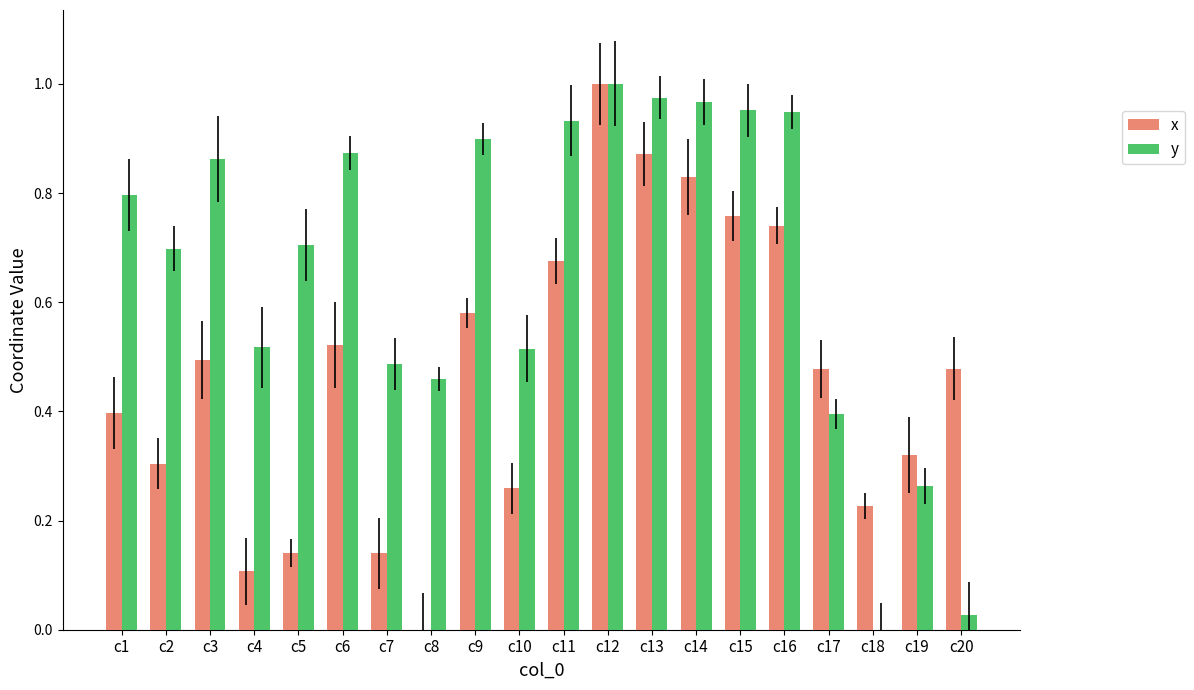

How many groups of bars are there?

20